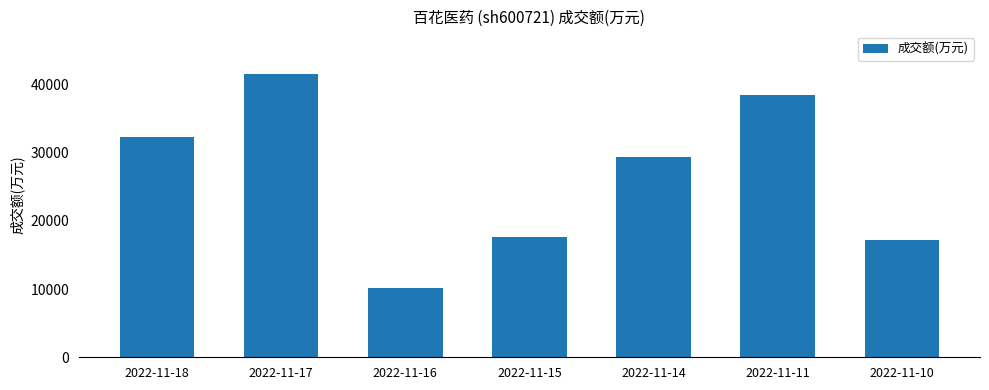

The value at 2022-11-15 is 9085. True or false?

False